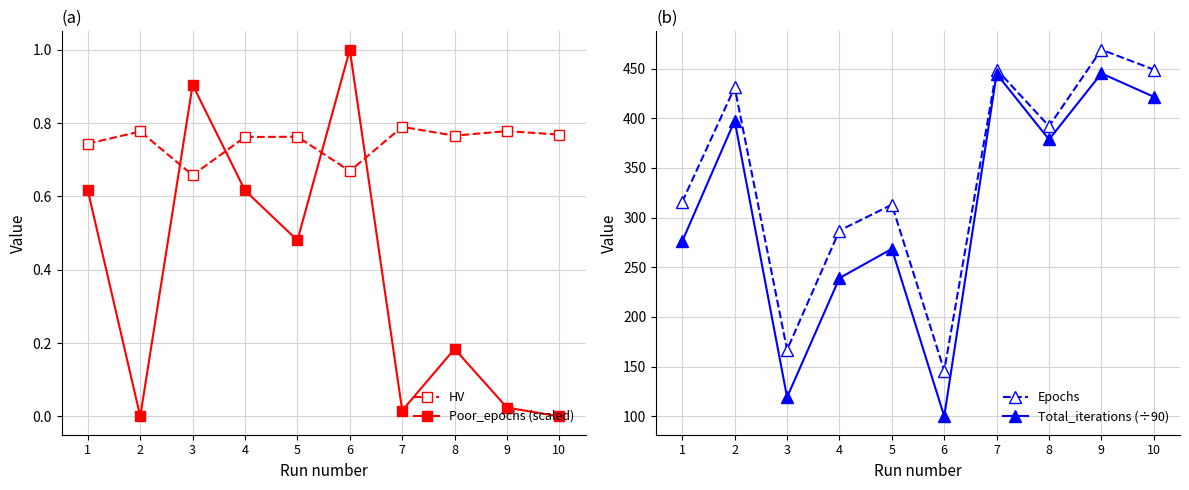

What is the difference between the second highest and minimum values in the Poor_epochs (scaled) series?

0.9